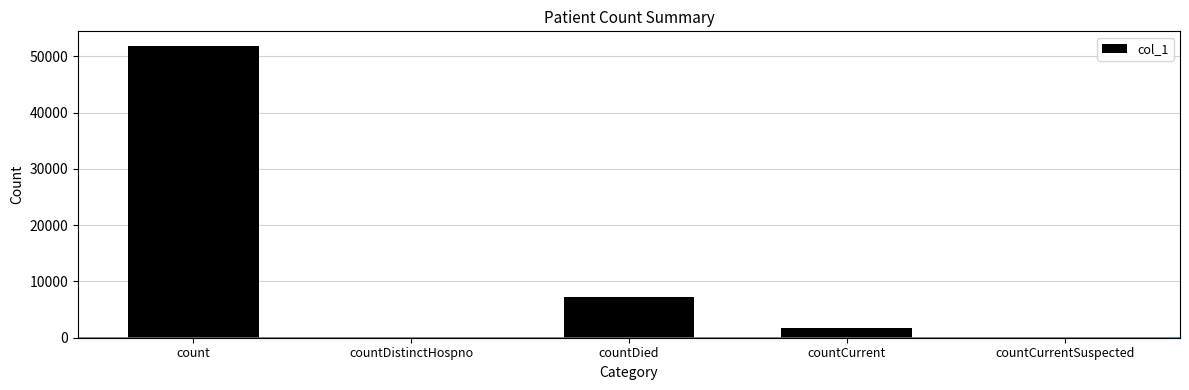

At which category does the chart reach its peak across all series?

count